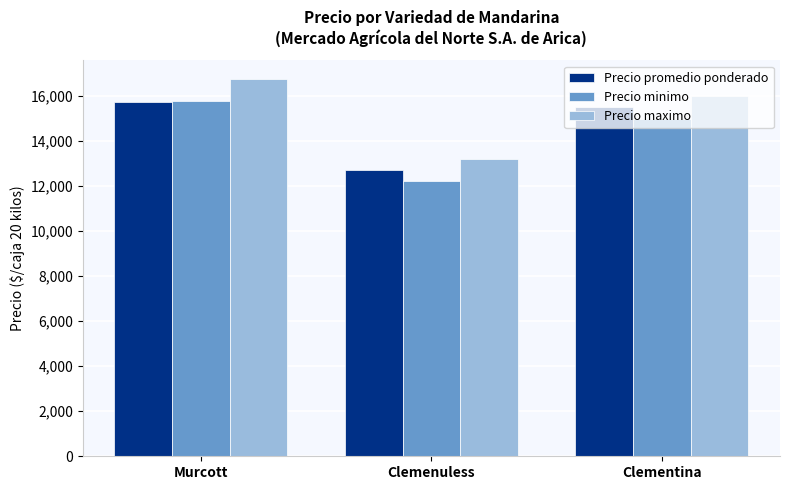

What is the maximum value shown in the chart?

16746.0